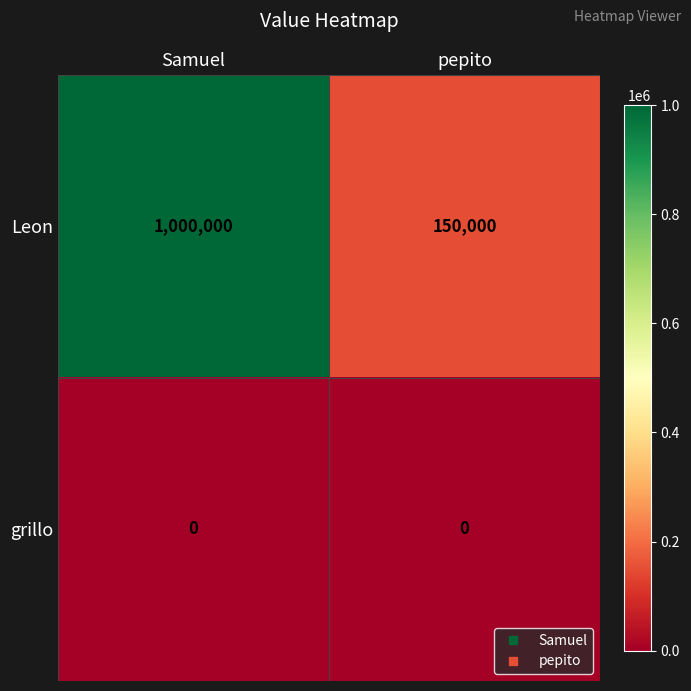

List the series in order of their peak value, lowest first.

grillo, Leon